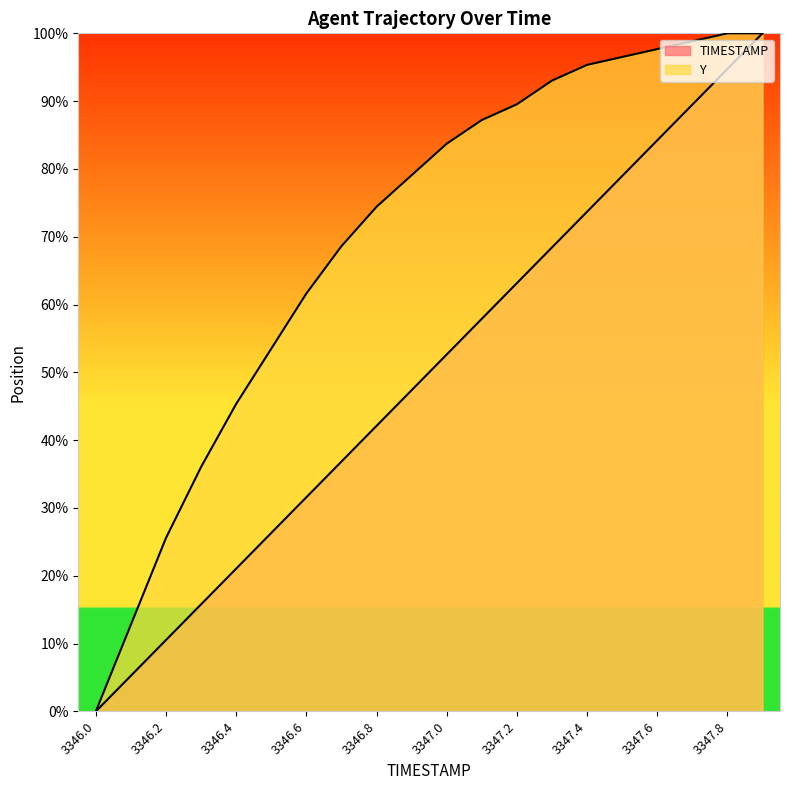

Rank the series by their maximum value, from lowest to highest.

TIMESTAMP, Y